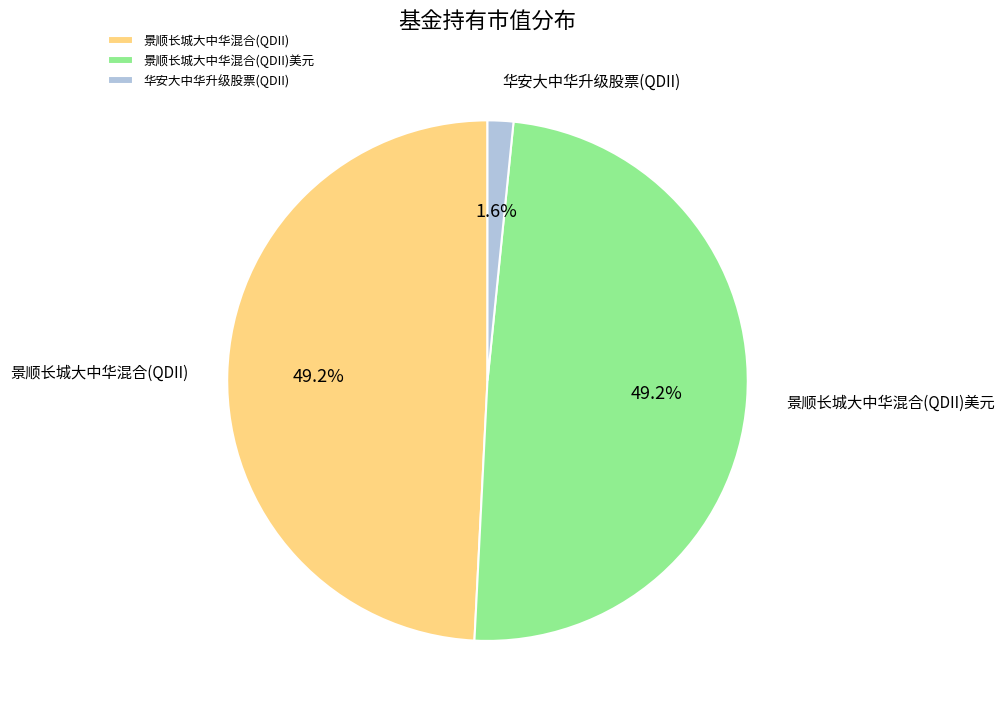

What portion of the pie excludes 华安大中华升级股票(QDII)?

98.4%